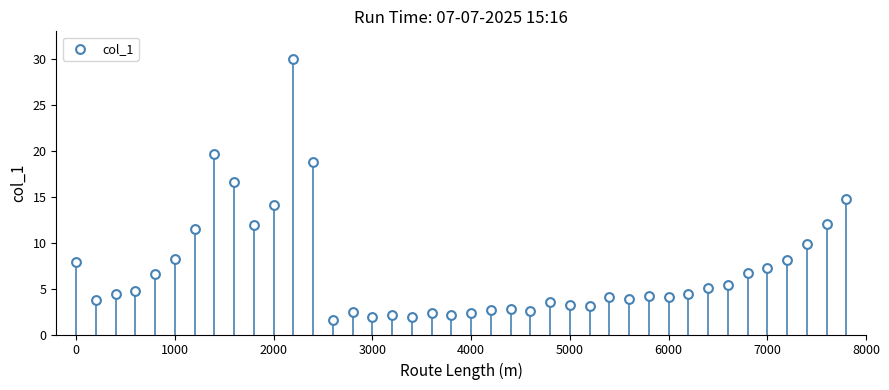

What is the range of Y values (max minus min)?

28.4